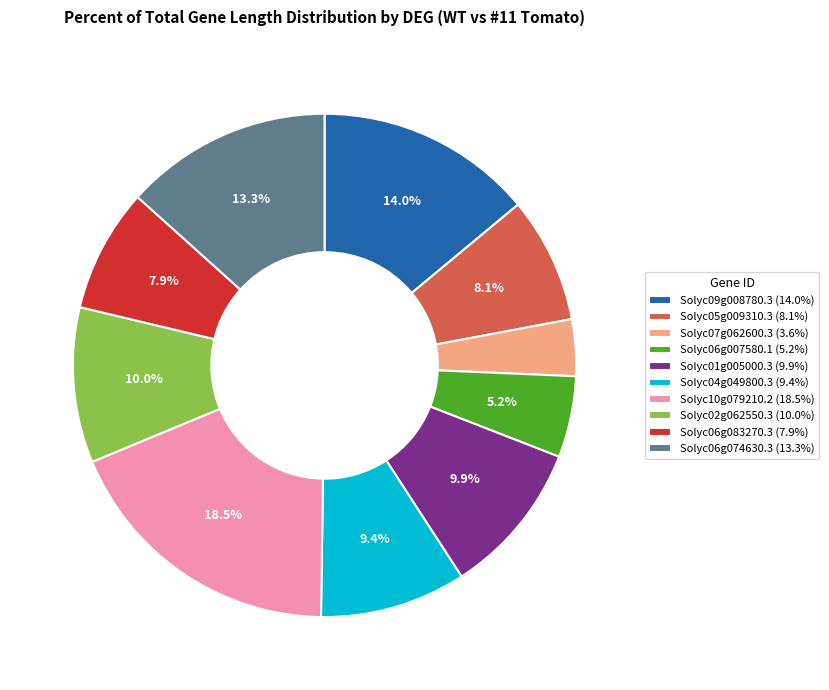

True or false: Solyc01g005000.3 accounts for 10% of the total.

True